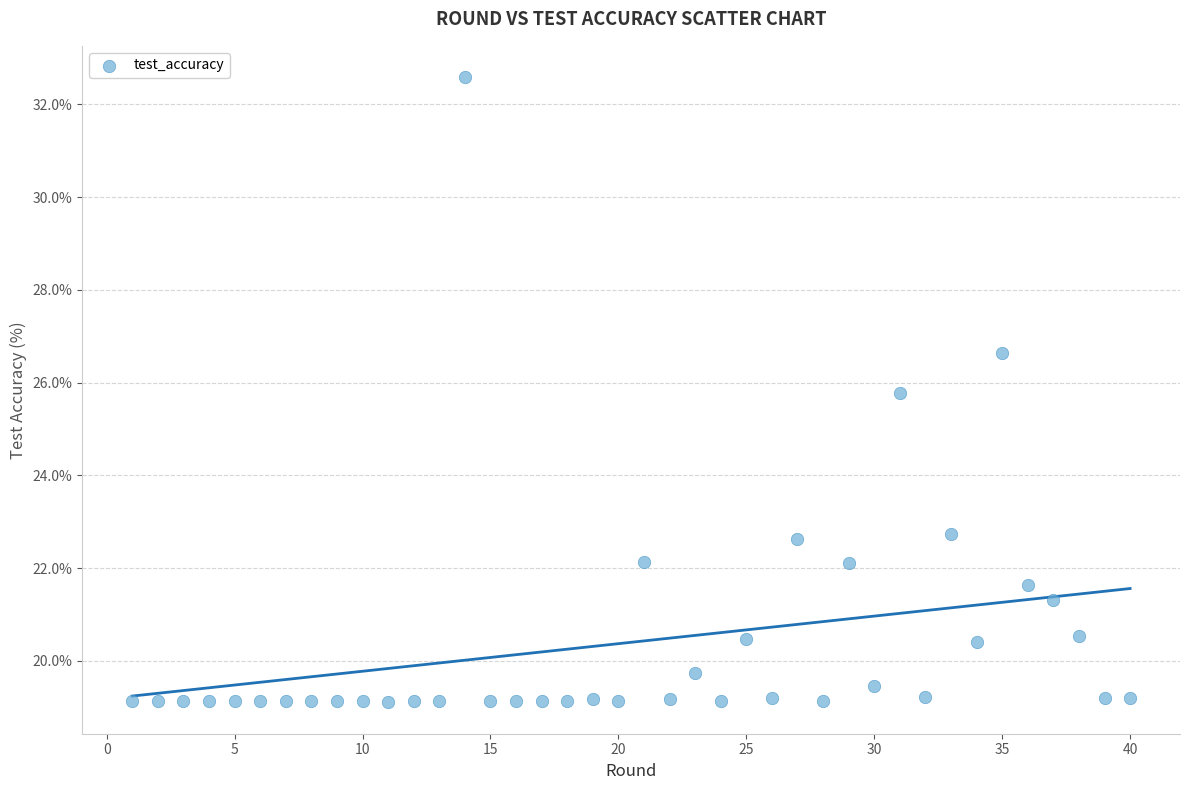

What is the range of X values (max minus min)?

39.0